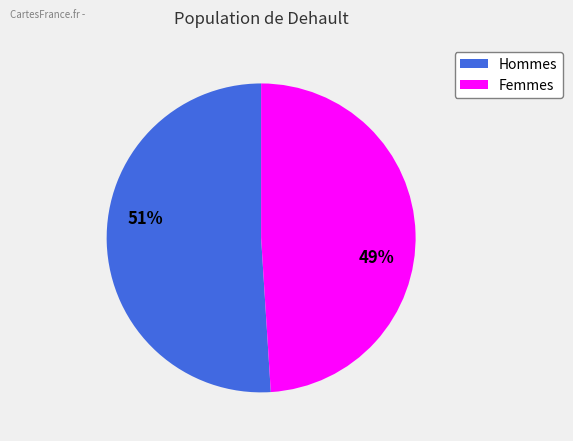

Between Hommes and Femmes, which is larger?

Hommes